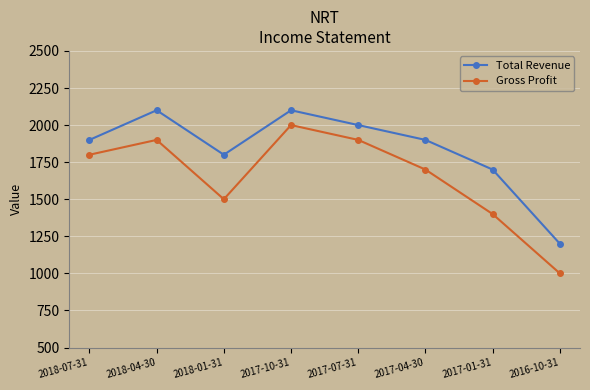

What are all the series names shown in the legend?

Total Revenue, Gross Profit